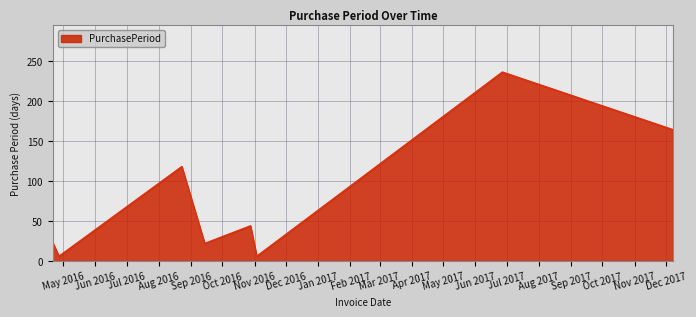

How many interior local valleys (lower than both neighbors) does the data have?

3